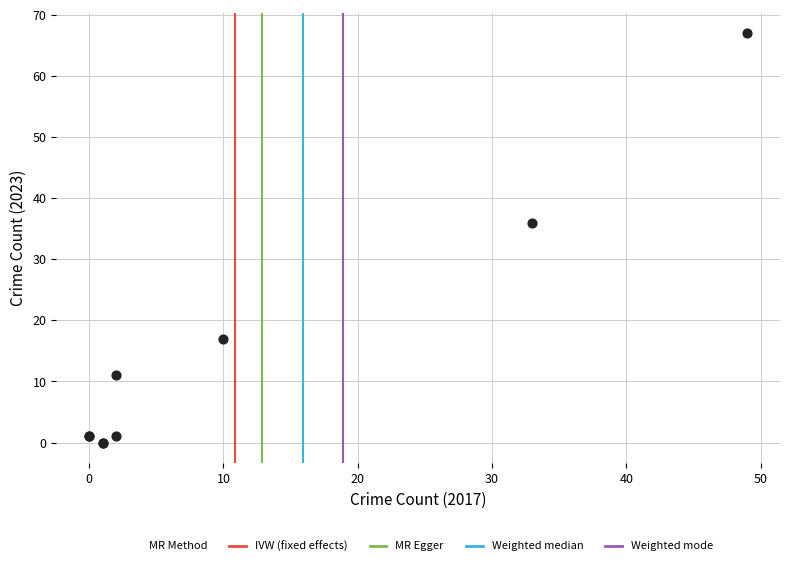

What Y value in the scatter plot is closest to 33?

36